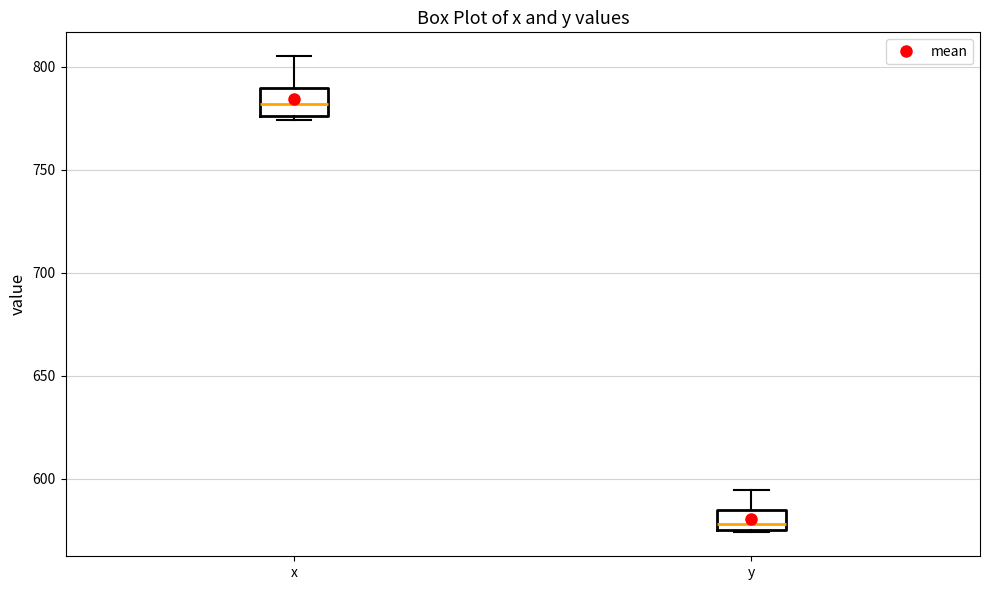

Where is the lower edge of the box for x on the y-axis? The values are not printed on the chart, so give them approximately, as read against the axis.

775